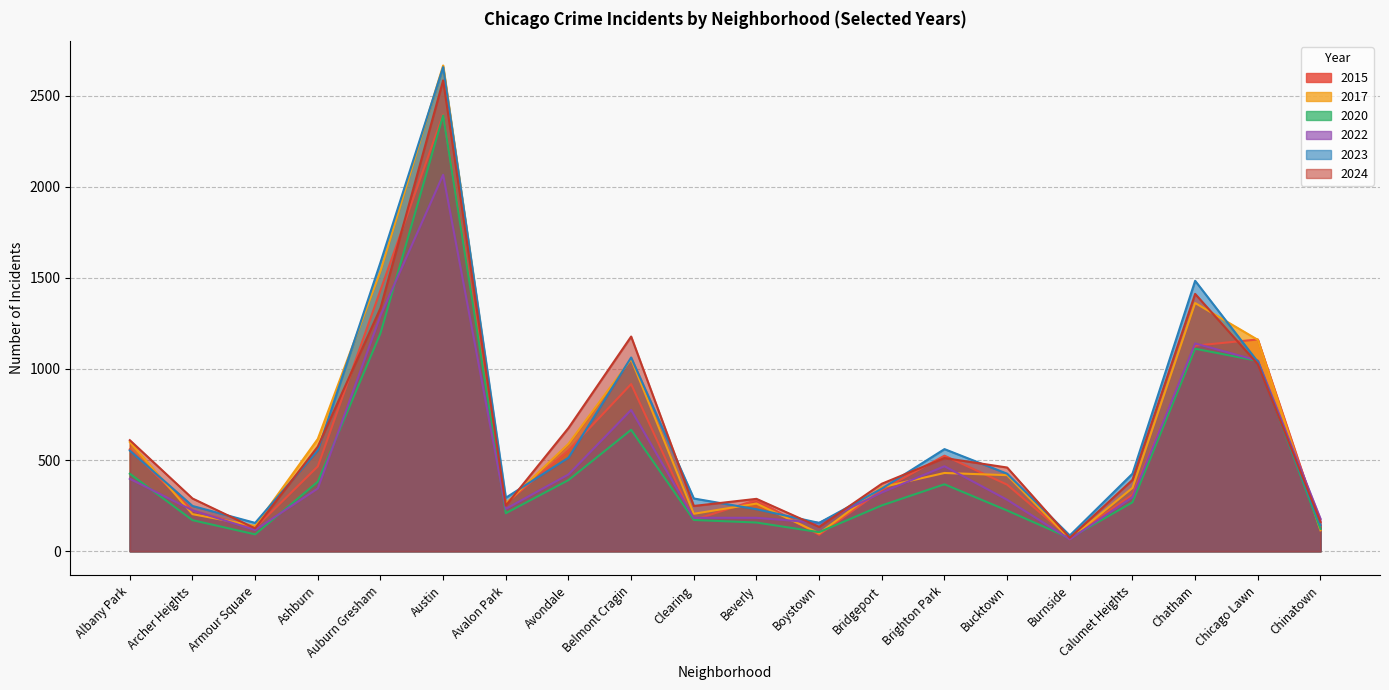

What are all the series names shown in the legend?

2017, 2023, 2024, 2020, 2022, 2015